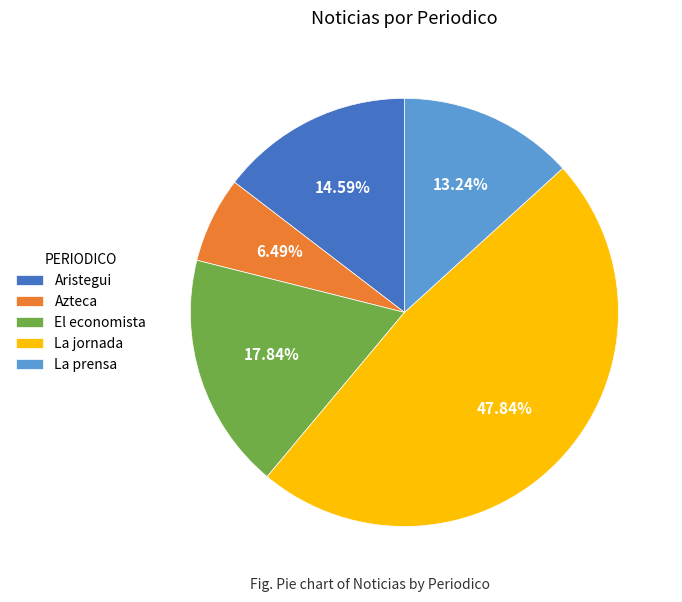

To the nearest percent, what is the combined percentage of El economista and La jornada?

66%